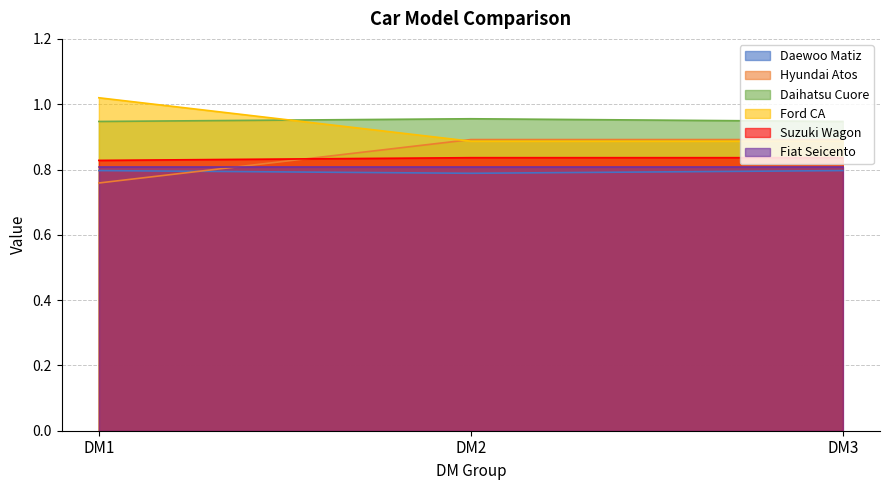

Is the value of Hyundai Atos at DM2 greater than the value of Fiat Seicento at DM2?

Yes